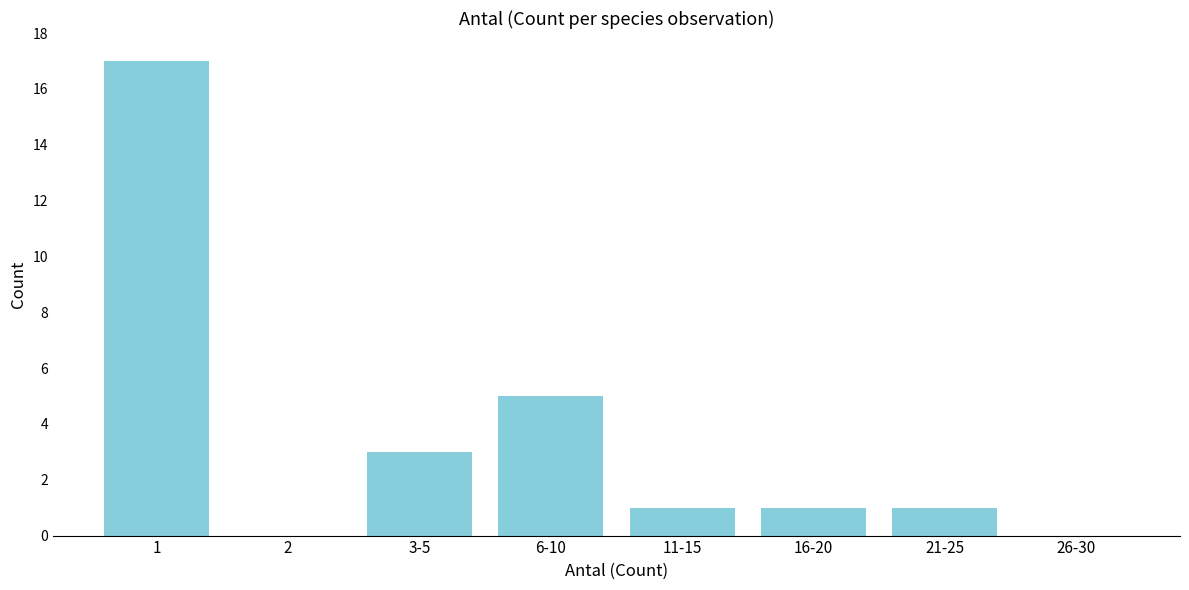

Reading right to left, transcribe all the data shown in this chart.

26-30=0	21-25=1	16-20=1	11-15=1	6-10=5	3-5=3	2=0	1=17